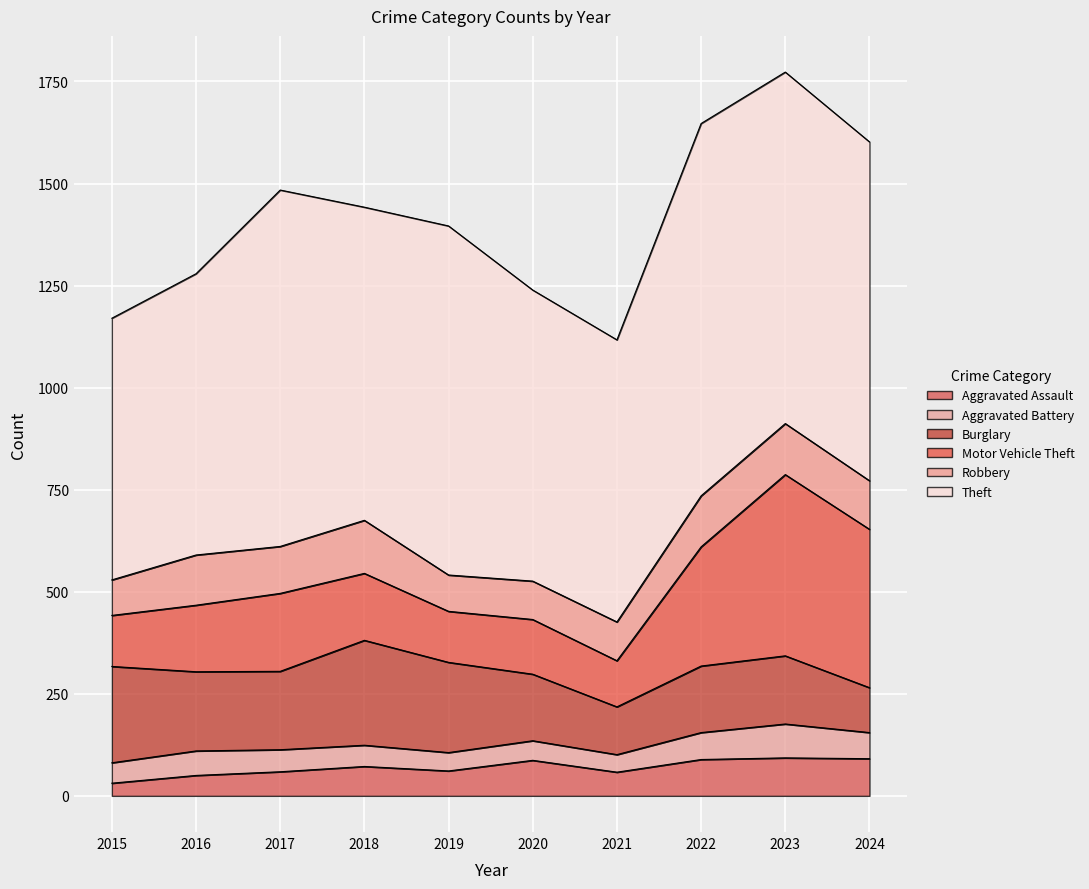

Which series ends up on top after the final intersection of Robbery and Burglary?

Robbery